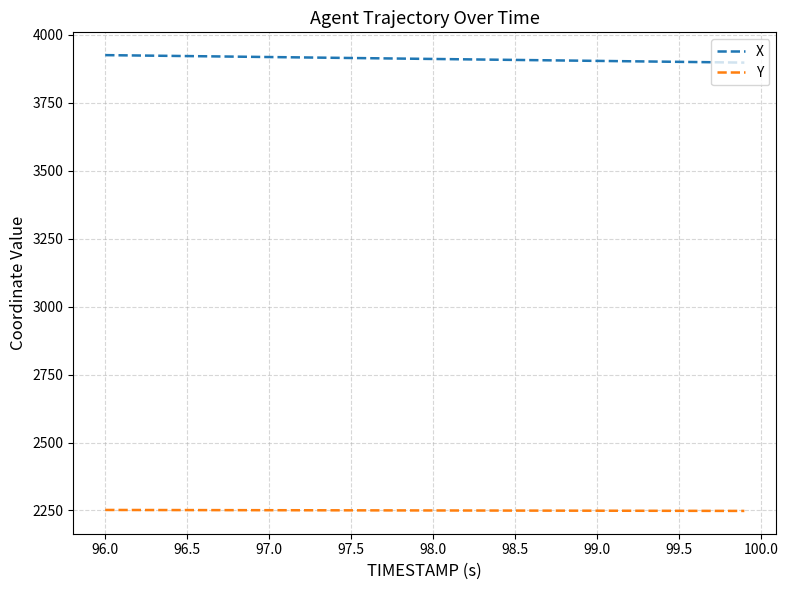

What is the lowest value of the Y series?

2248.4